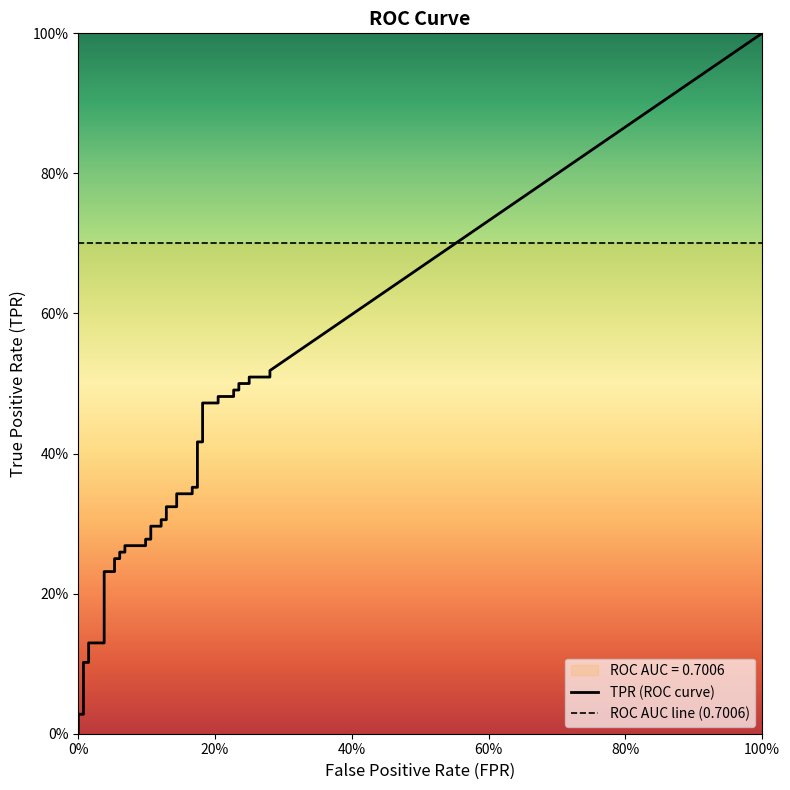

What is the label of the 19th point from the right?

21